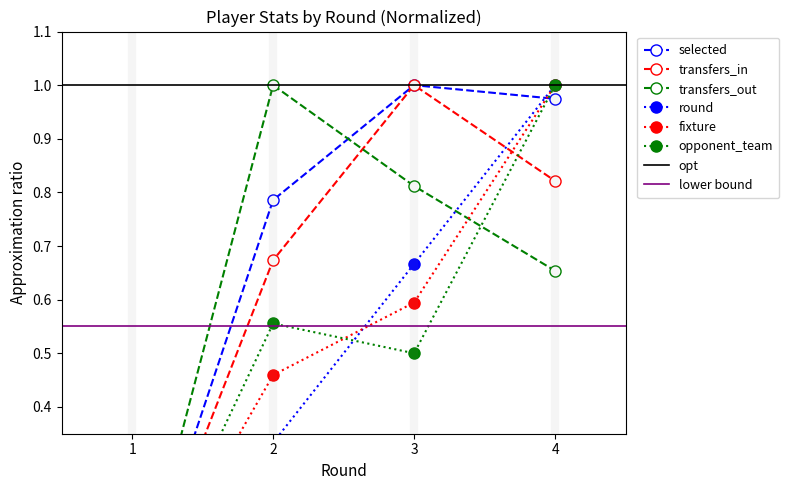

Which series has the largest range (max minus min)?

selected